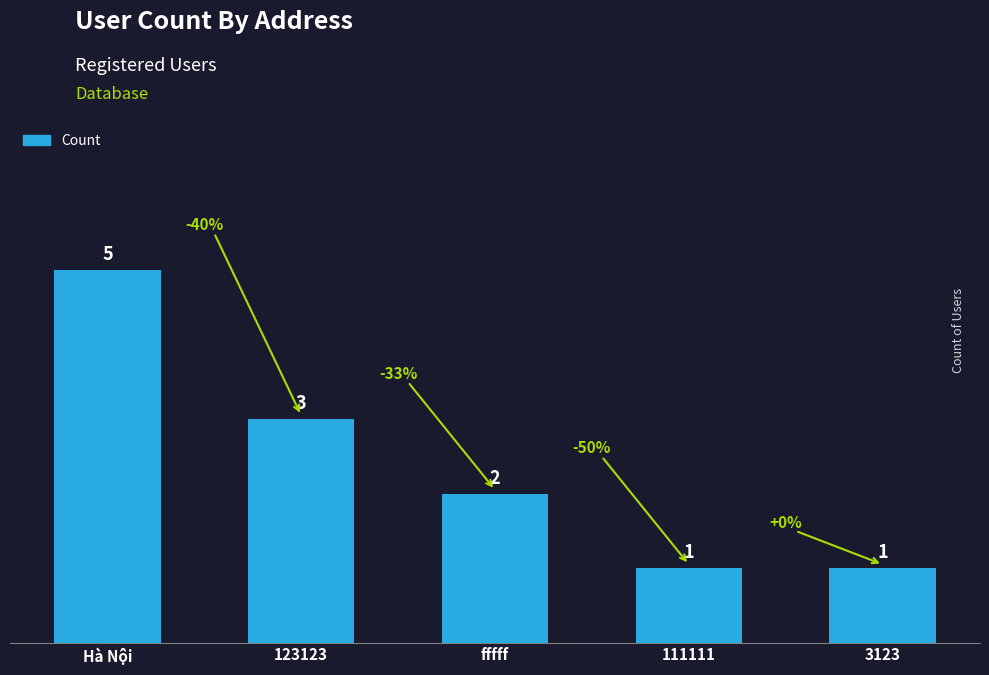

Are the bars grouped side by side (vs. stacked)?

No